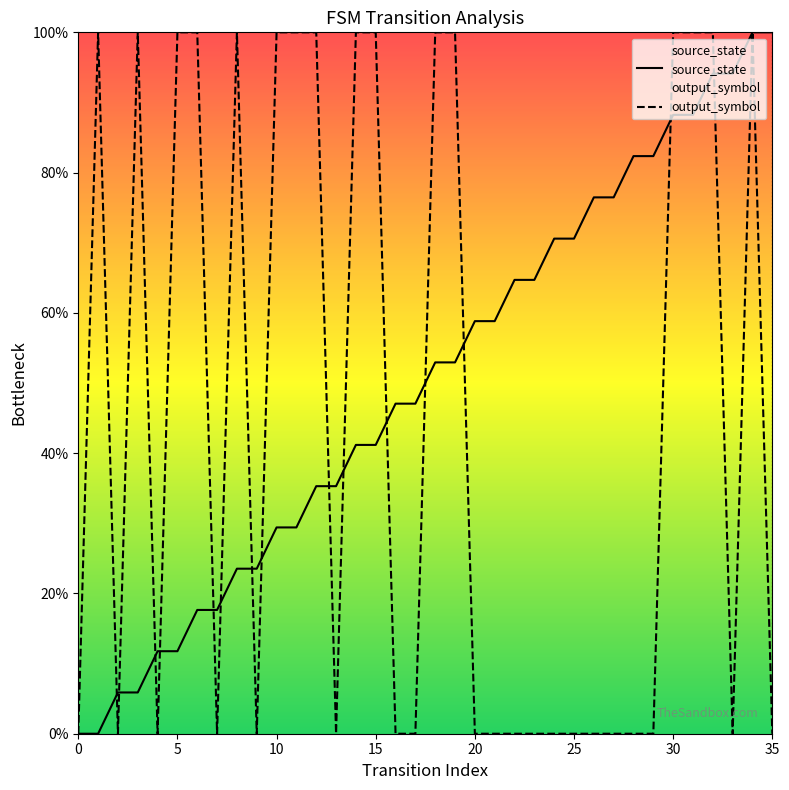

The value of output_symbol at 11 is 1.0. True or false?

True